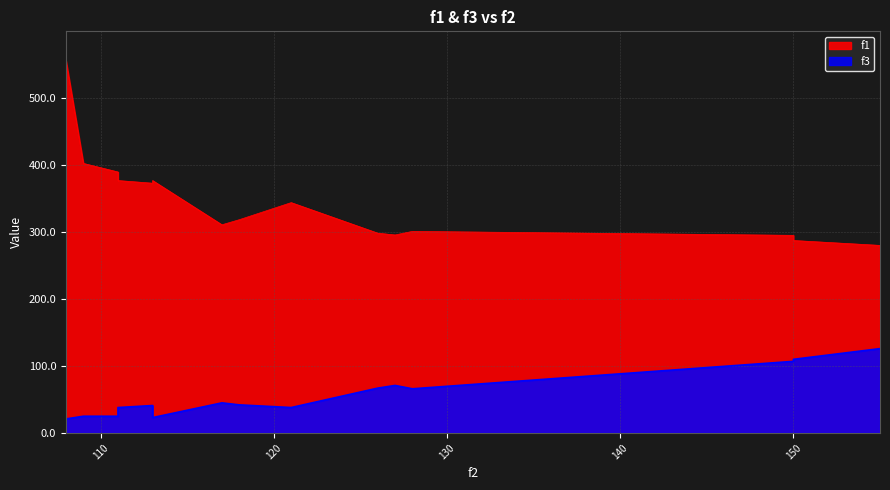

What is the difference between the highest and lowest values at 109?

377.6